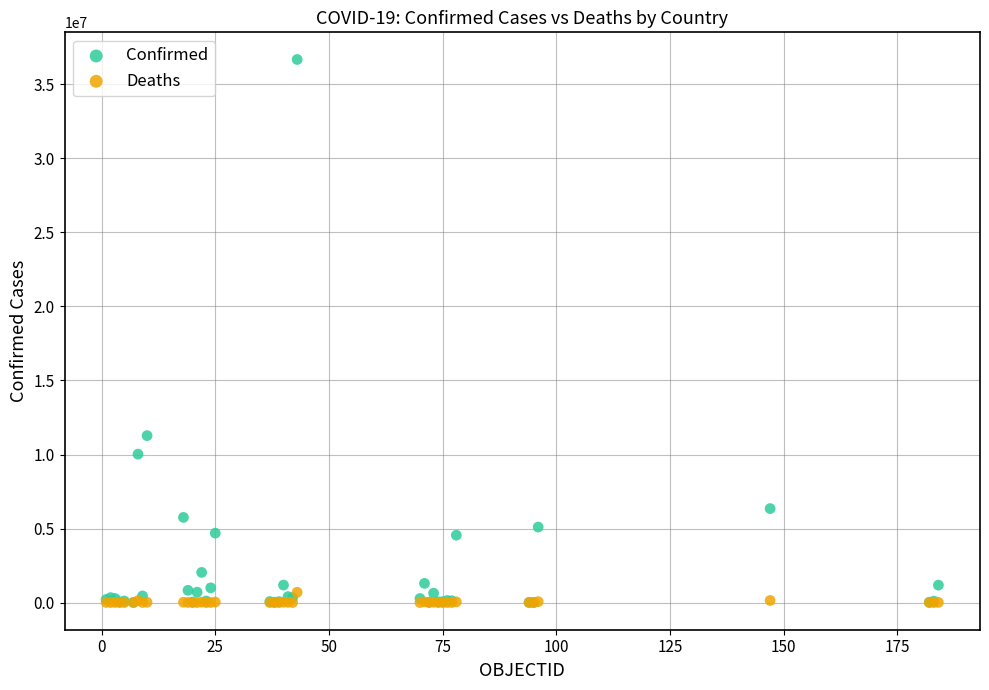

In the Confirmed series, what Y value is closest to 18342747?

11274262